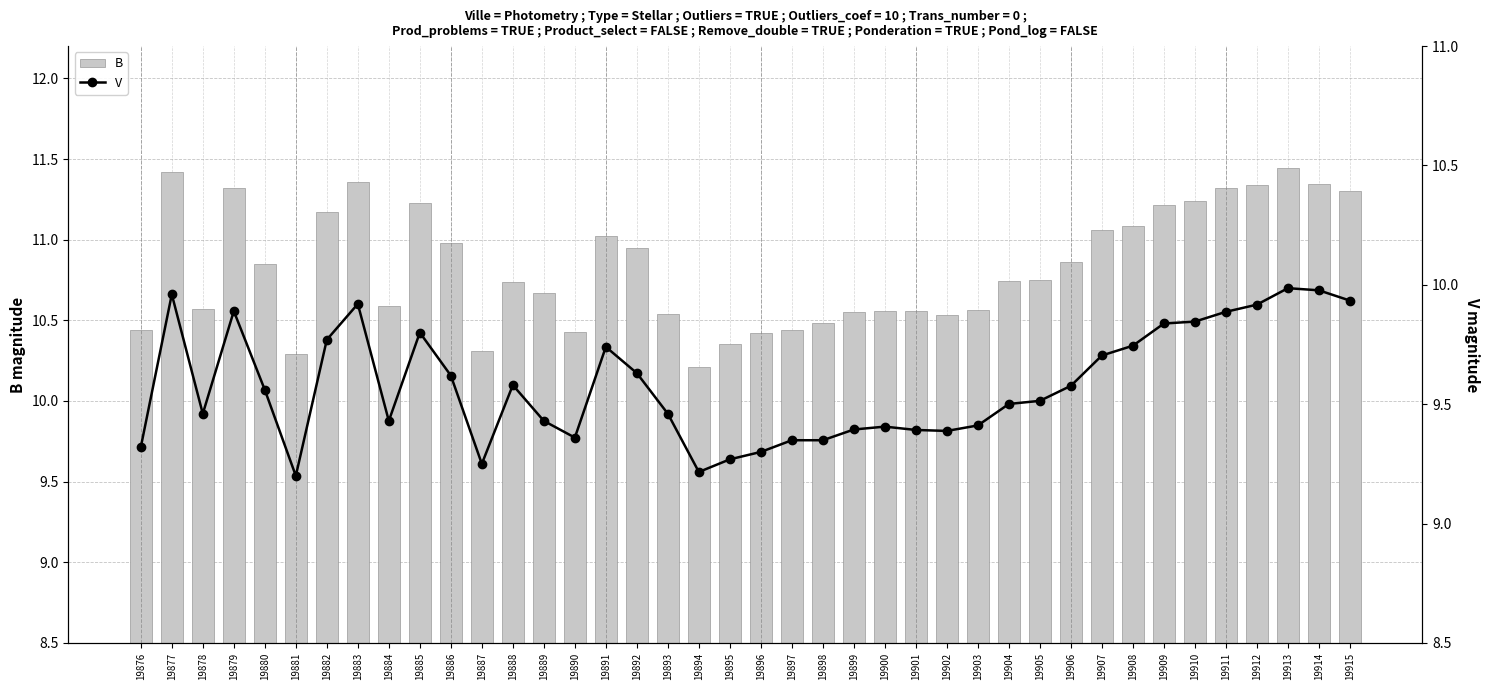

What is the lowest value of the B series?

10.2